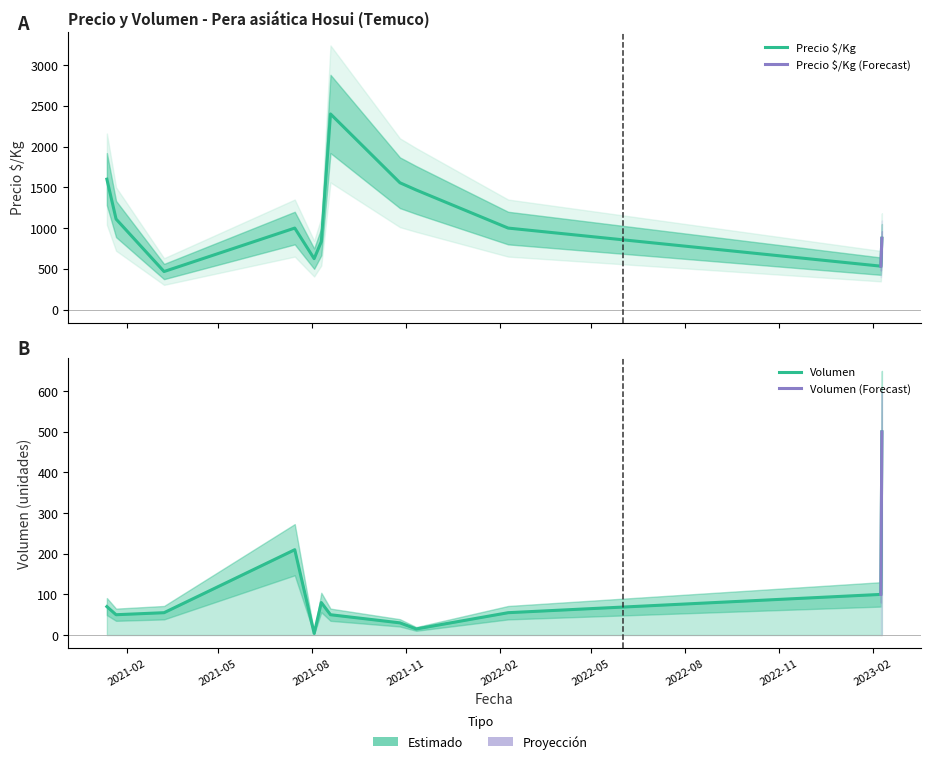

At how many categories does at least one series exceed 1842?

1